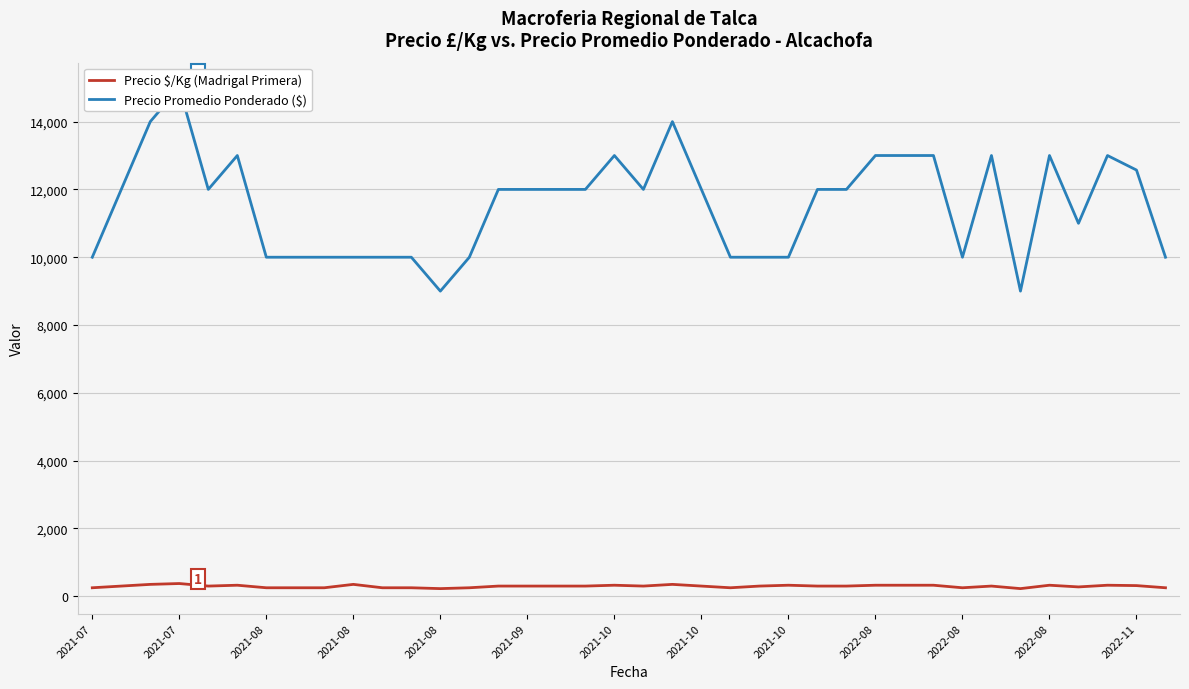

What is the label of the 38th point from the right?

2021-07